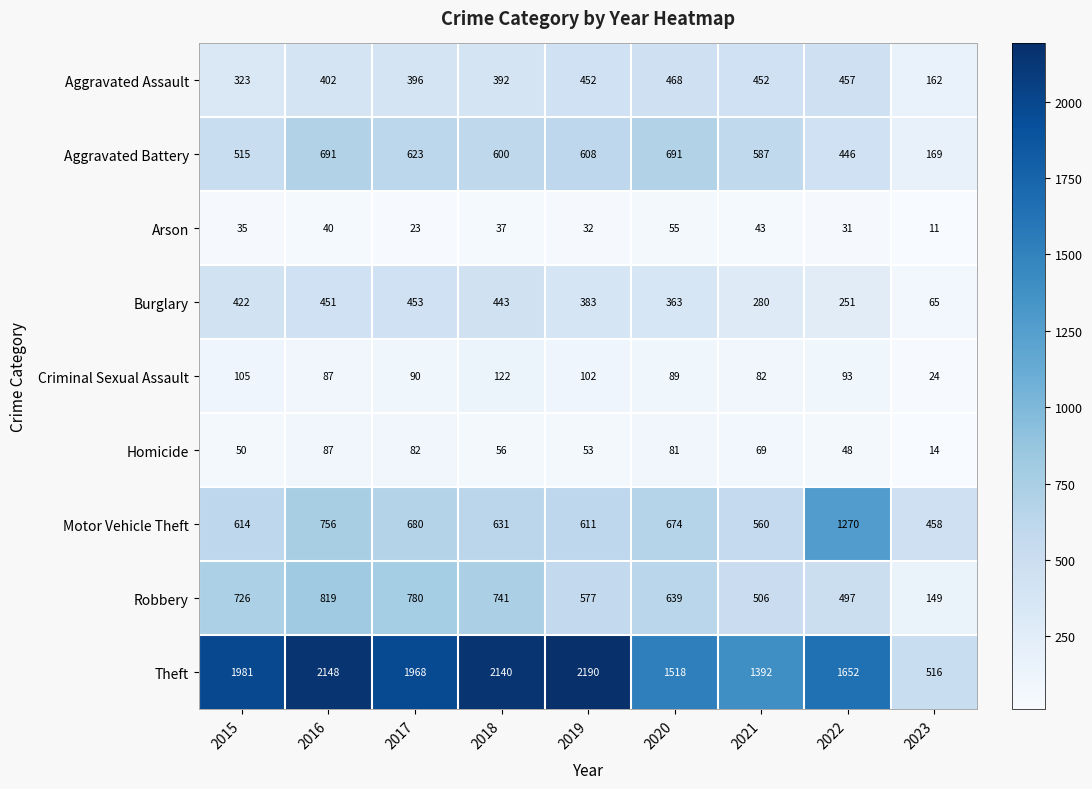

List the series in order of their peak value, highest first.

Theft, Motor Vehicle Theft, Robbery, Aggravated Battery, Aggravated Assault, Burglary, Criminal Sexual Assault, Homicide, Arson